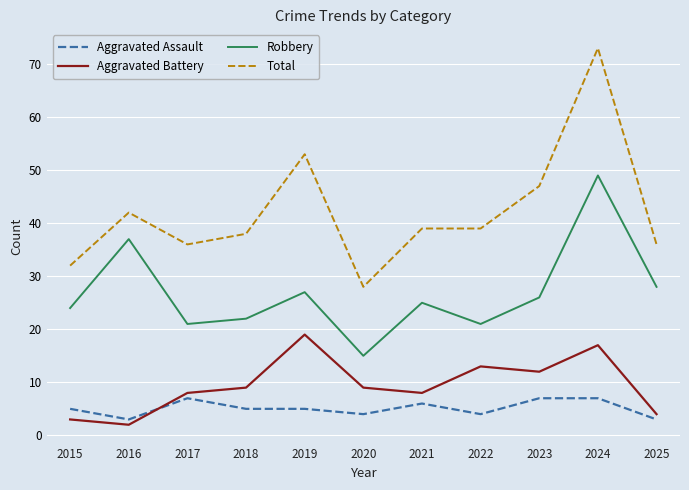

What are all the series names shown in the legend?

Aggravated Assault, Aggravated Battery, Robbery, Total